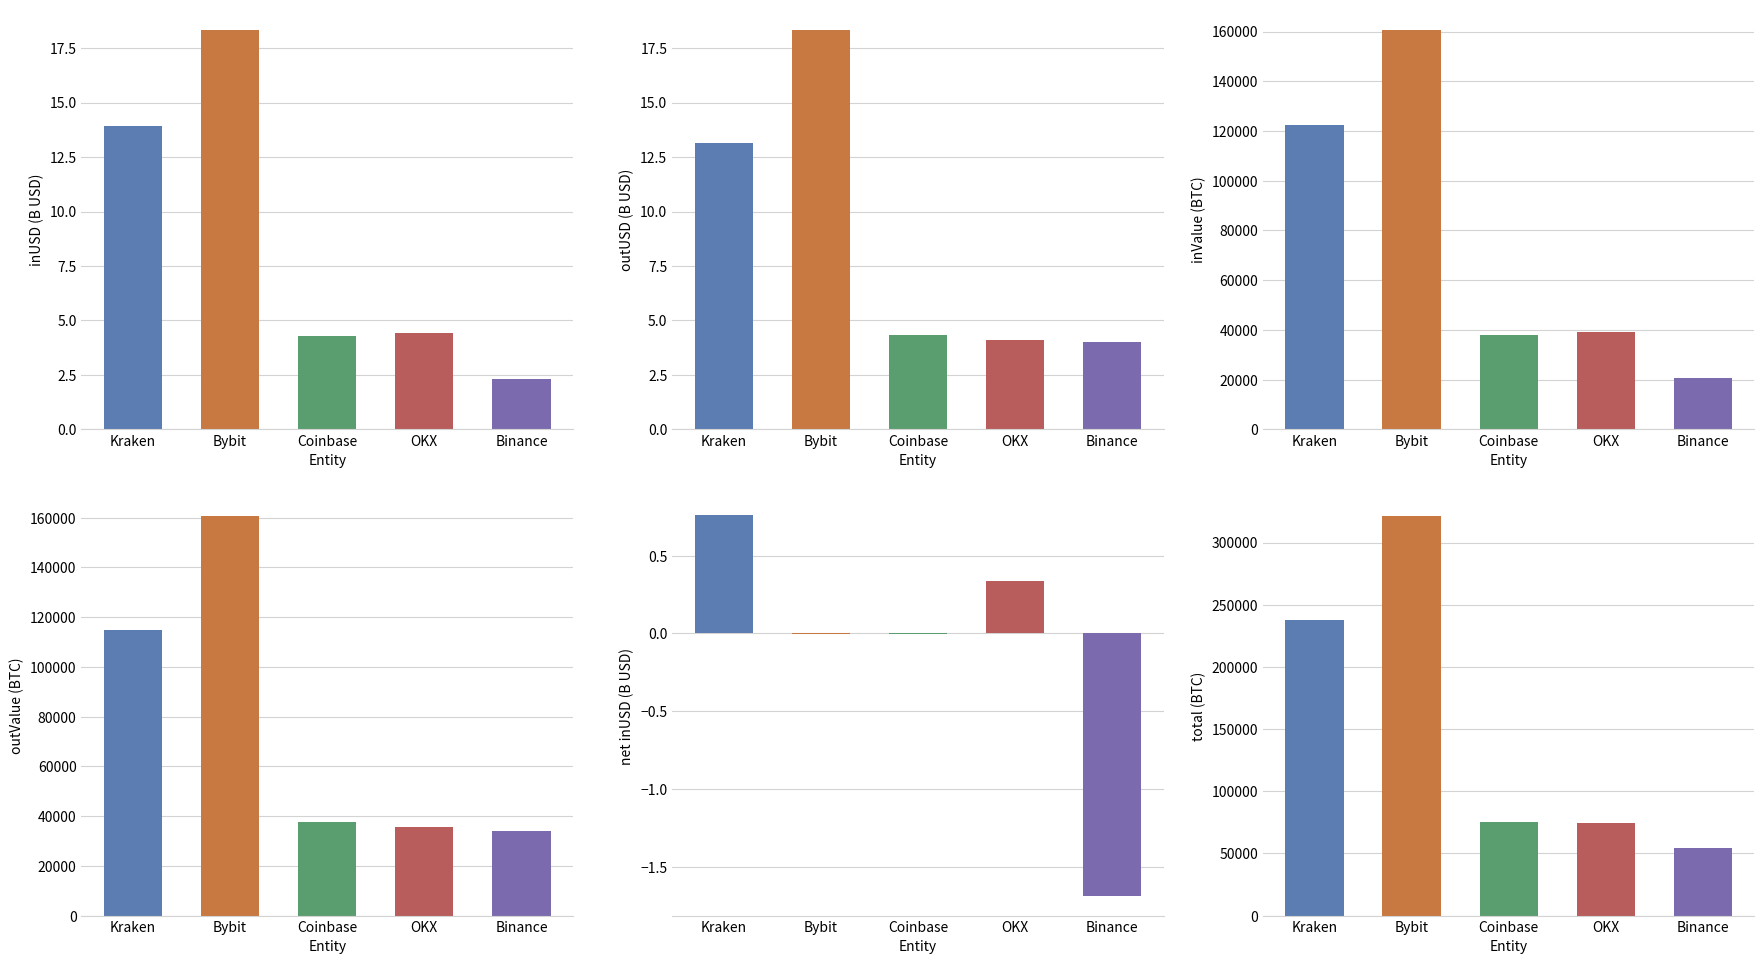

The value of inUSD (B) at Coinbase is 2.4. True or false?

False